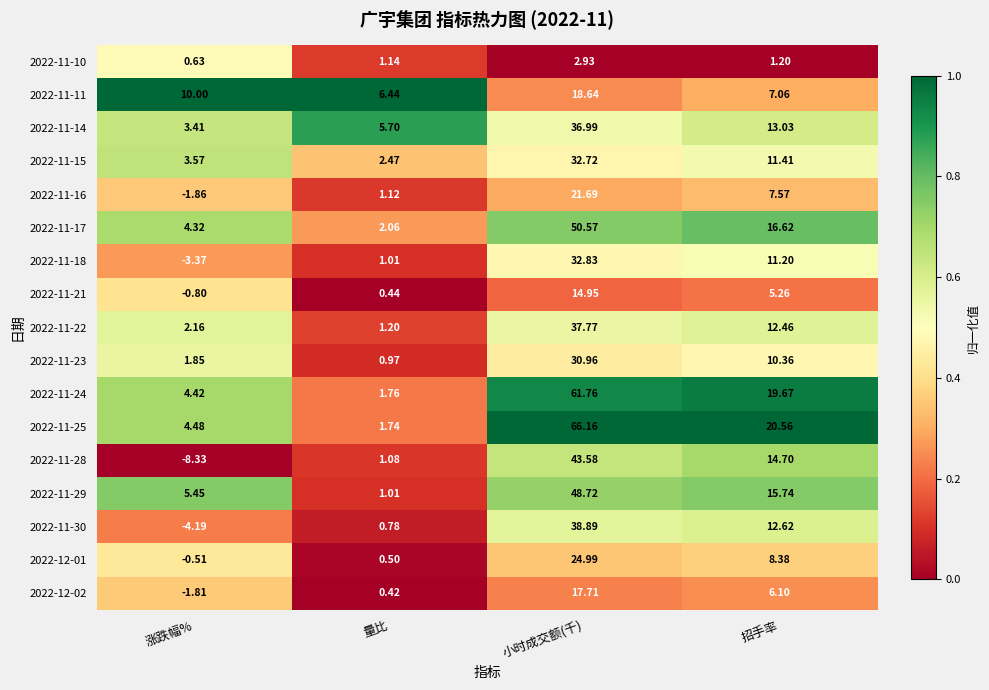

At 小时成交额(千), list the series in order from smallest to largest.

2022-11-10, 2022-11-21, 2022-12-02, 2022-11-11, 2022-11-16, 2022-12-01, 2022-11-23, 2022-11-15, 2022-11-18, 2022-11-14, 2022-11-22, 2022-11-30, 2022-11-28, 2022-11-29, 2022-11-17, 2022-11-24, 2022-11-25